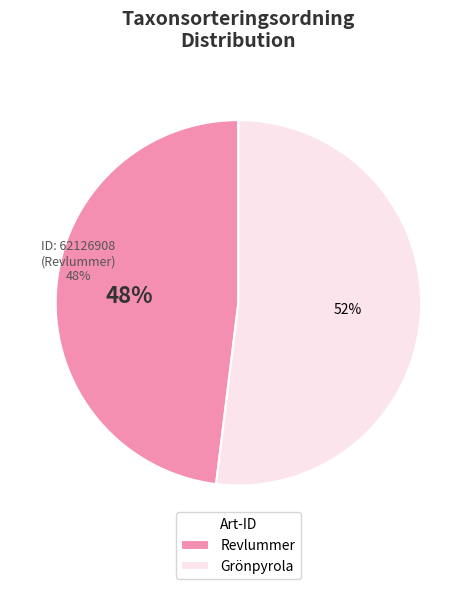

Which category has the biggest portion of the pie?

Grönpyrola